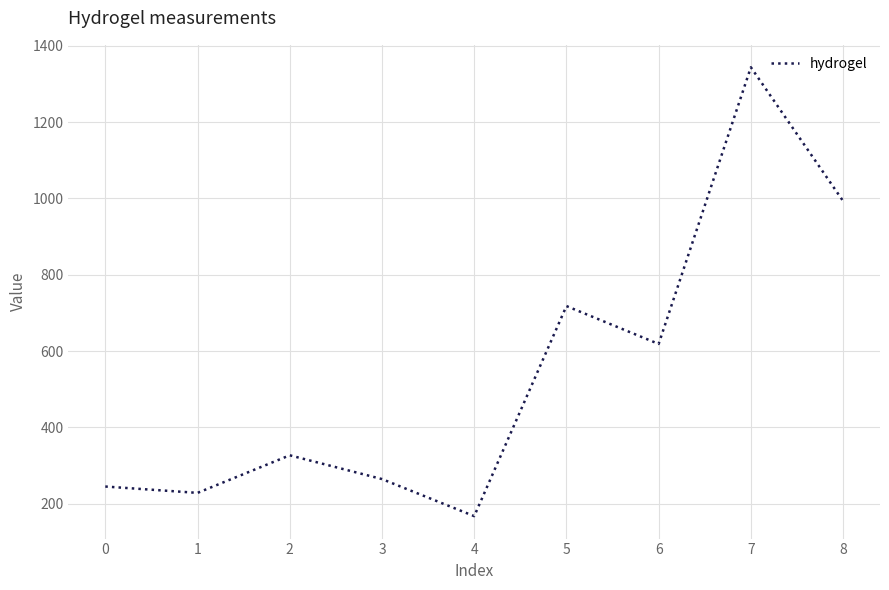

Between 7 and 1, which is larger?

7